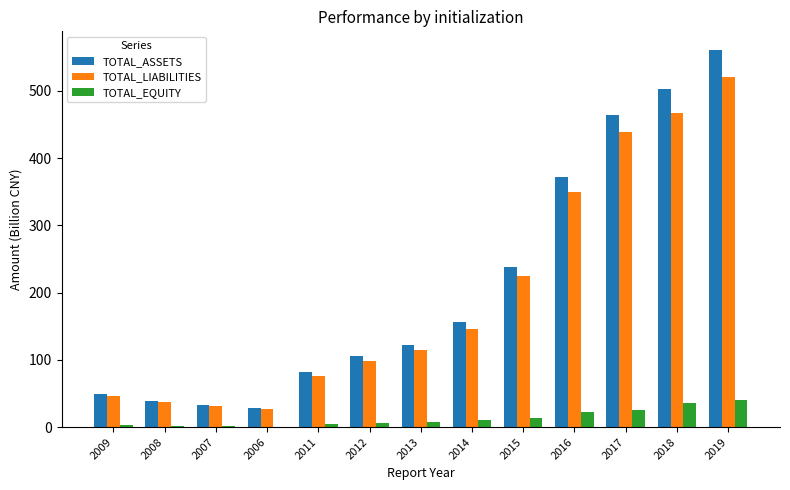

What is the approximate value of TOTAL_ASSETS at 2017?

464.1